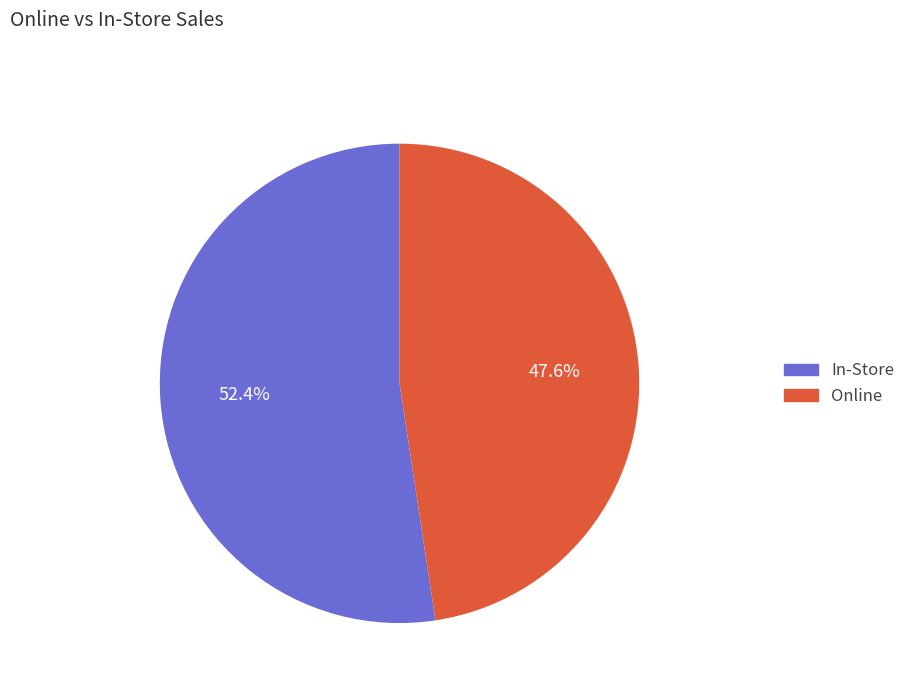

Is there a majority slice in this chart?

Yes